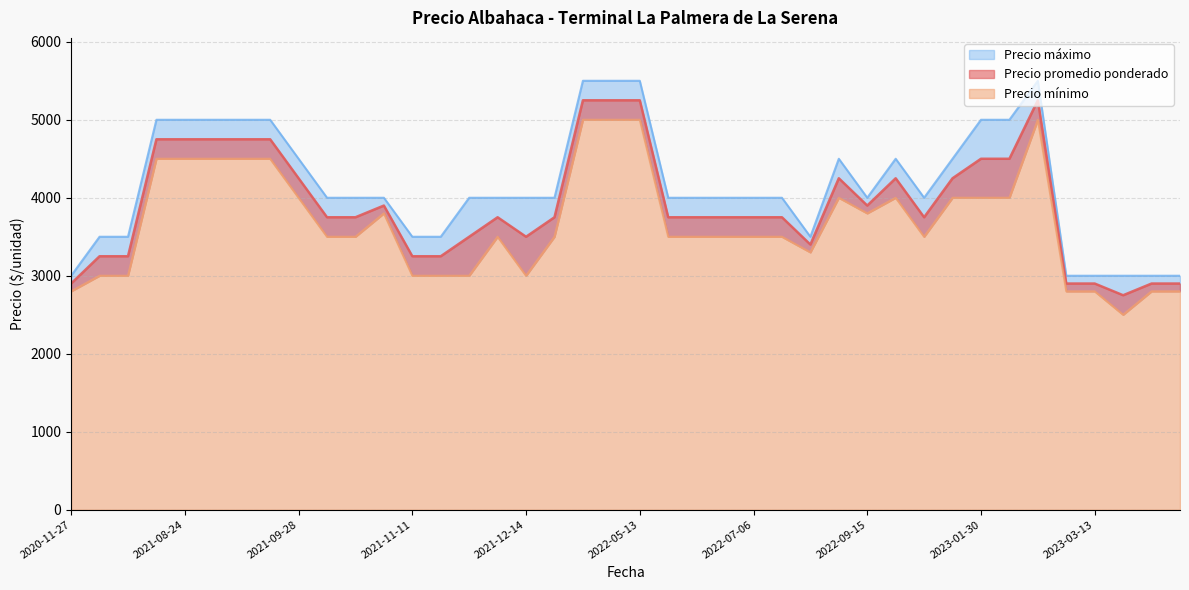

How many values in the Precio promedio ponderado series exceed 3750?

17